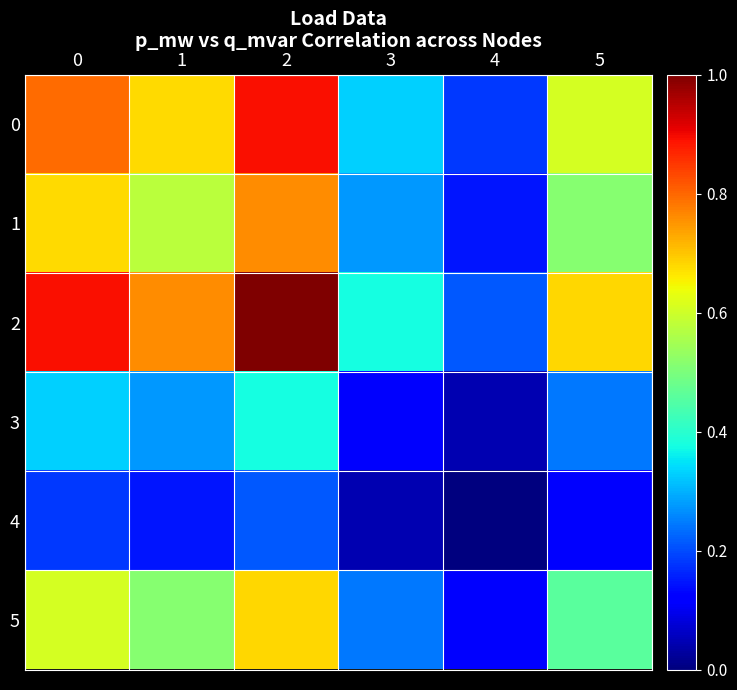

Which label corresponds to the smallest value in the chart?

4